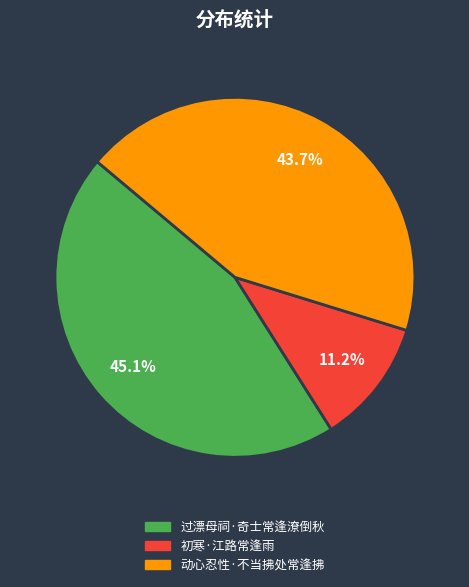

Which has a higher value, 动心忍性·不当拂处常逢拂 or 过漂母祠·奇士常逢潦倒秋?

过漂母祠·奇士常逢潦倒秋